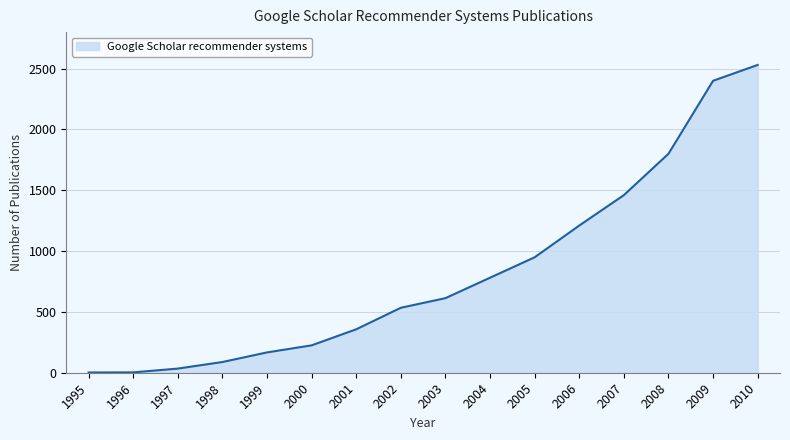

Is it true that the value at 2010 is 3859?

False